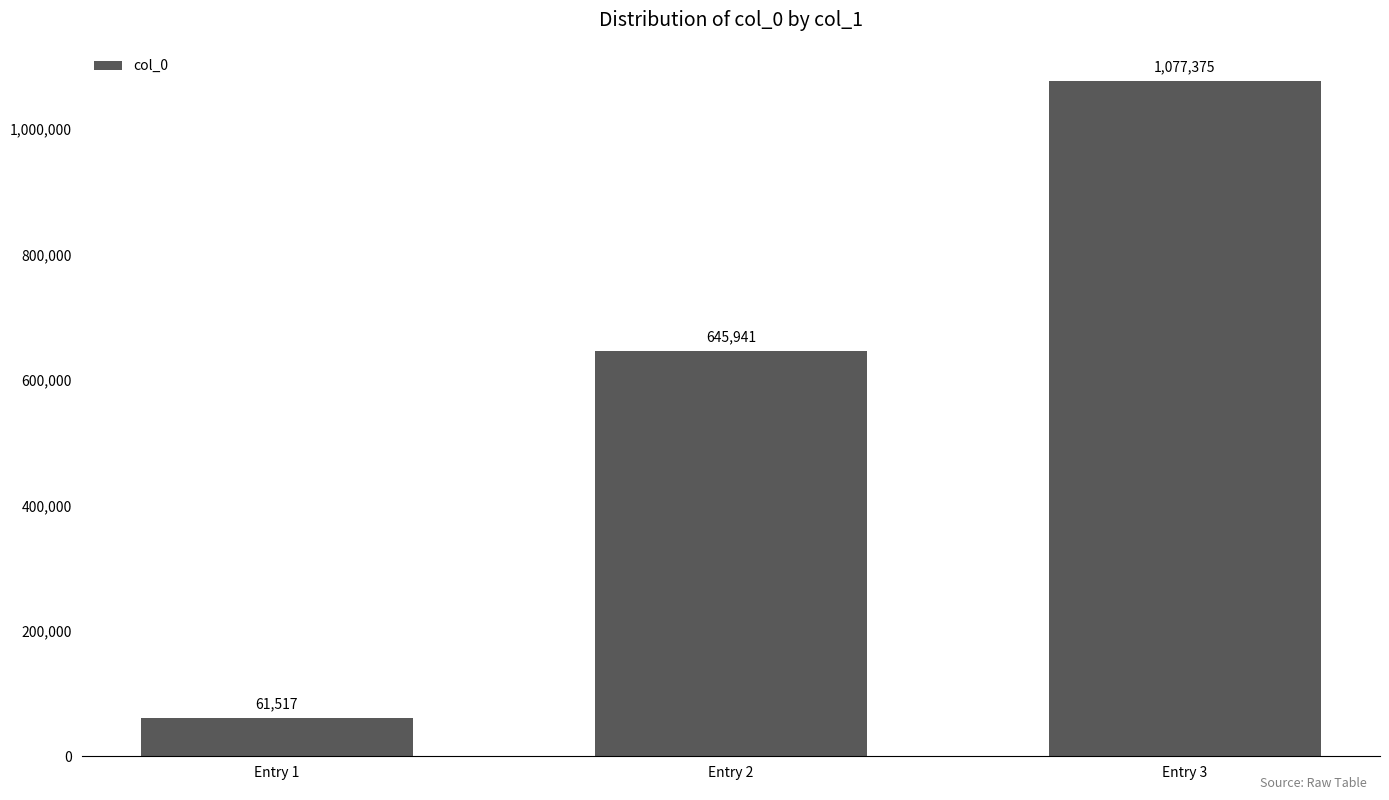

Rank the categories by value from lowest to highest.

Entry 1, Entry 2, Entry 3